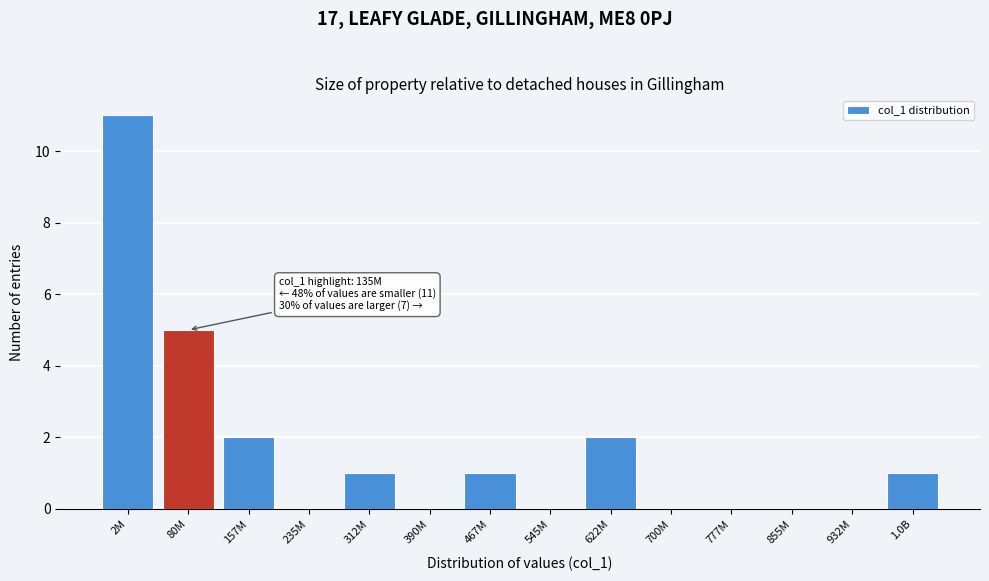

Reading left to right, what are all the values shown in this chart?

2M=11	80M=5	157M=2	235M=0	312M=1	390M=0	467M=1	545M=0	622M=2	700M=0	777M=0	855M=0	932M=0	1.0B=1